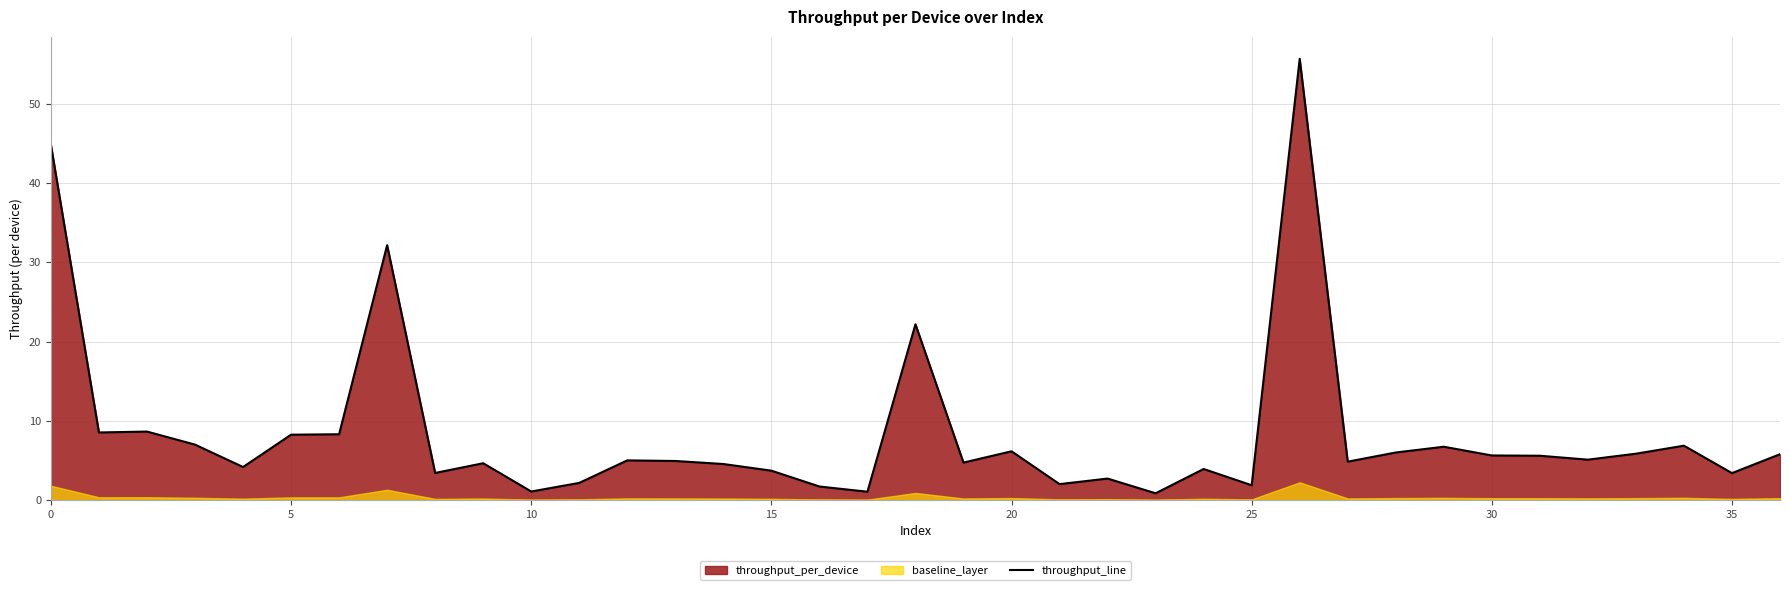

What is the value of the 33rd point from the left?

5.1